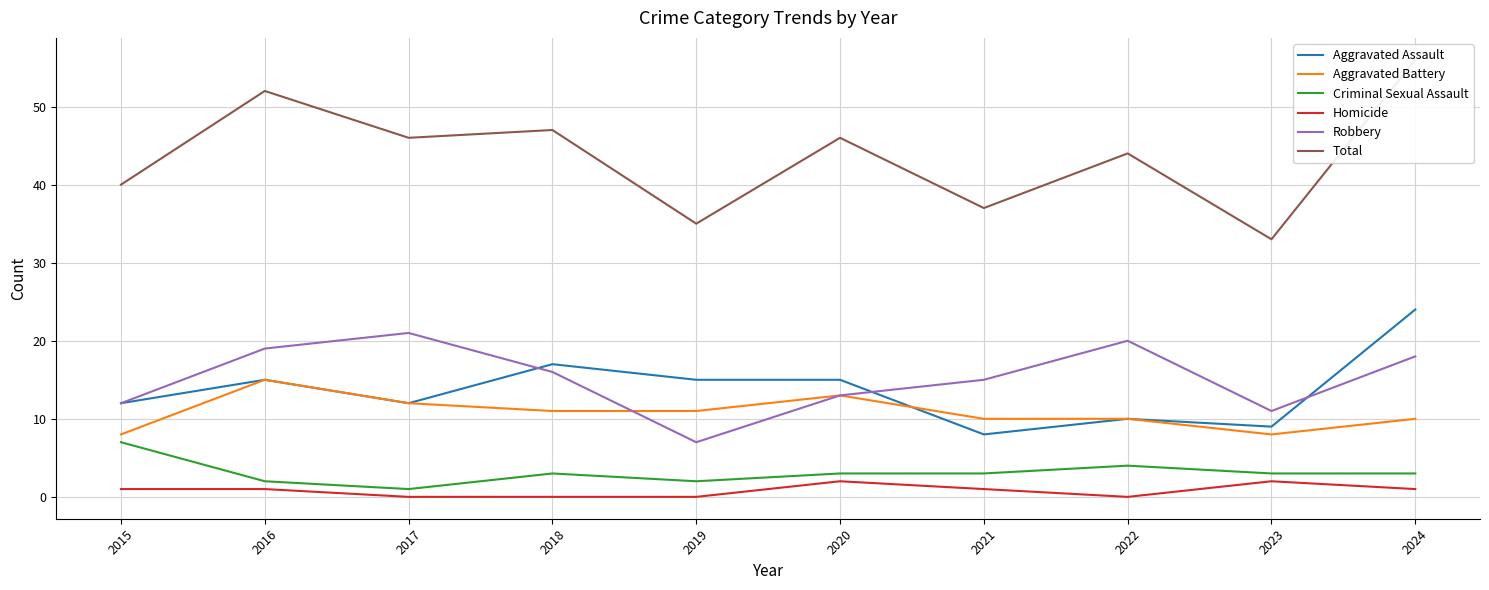

Does the chart display data point markers on the line(s)?

No